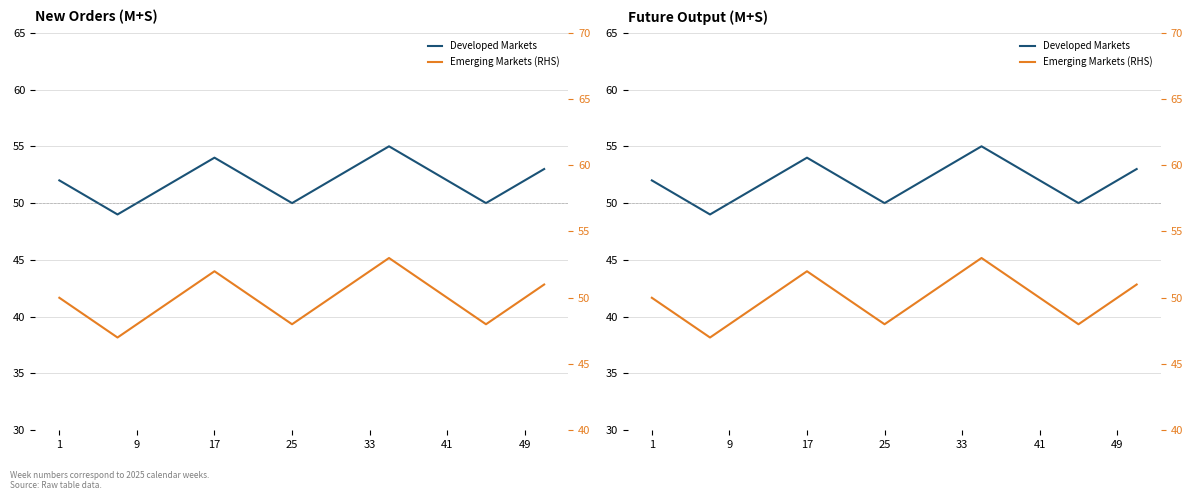

Is it true that Emerging Markets (RHS) equals 30 at 22?

False